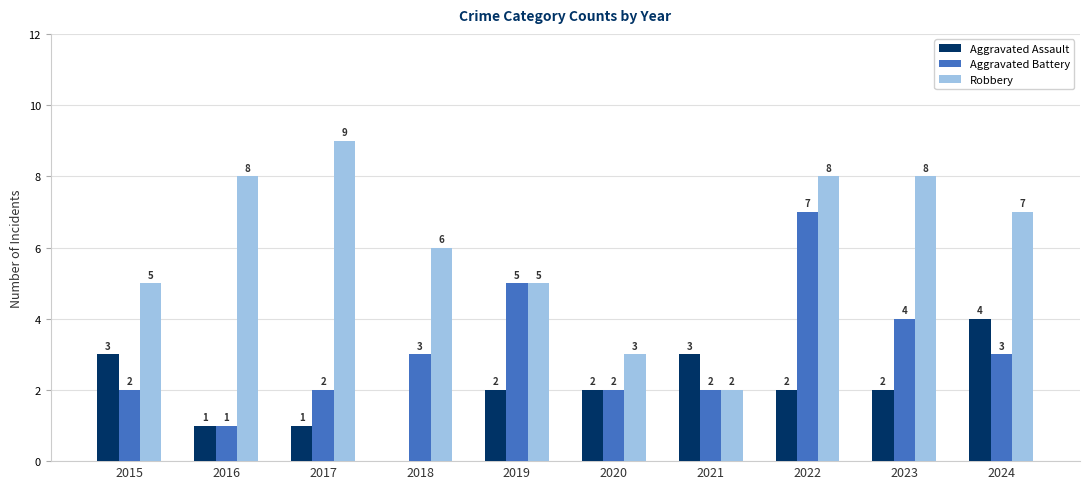

Read the Robbery value at 2024.

7